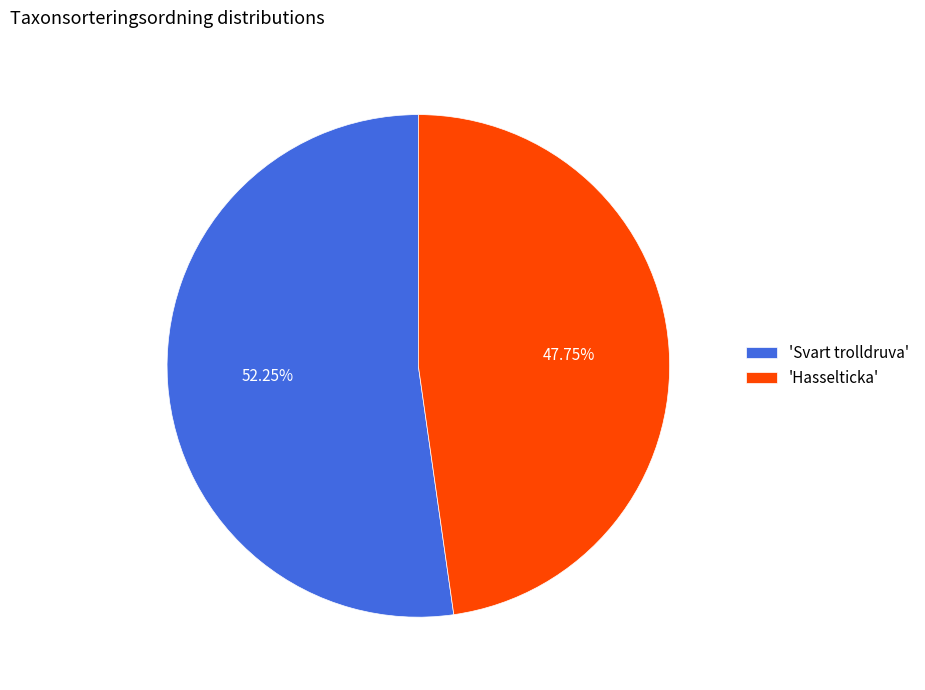

Which has a higher value, 'Hasselticka' or 'Svart trolldruva'?

'Svart trolldruva'